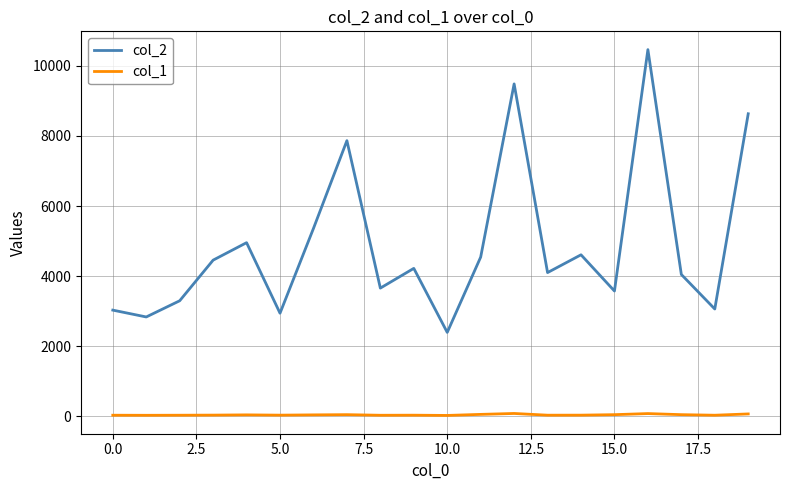

Which series has the largest total across all categories?

col_2